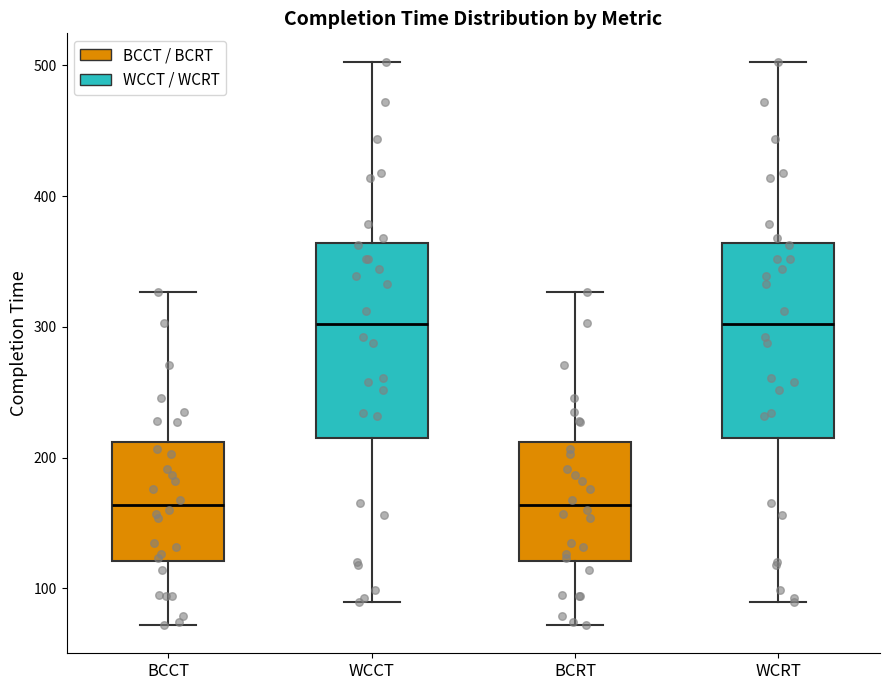

Reading left to right, read every box against the y-axis: the position of its median line, the range the box covers, and the ends of its whiskers. The values are not printed on the chart, so give them approximately, as read against the axis.

BCCT: median 160, box 120 to 210, whiskers 70 to 330
WCCT: median 300, box 220 to 360, whiskers 90 to 500
BCRT: median 160, box 120 to 210, whiskers 70 to 330
WCRT: median 300, box 220 to 360, whiskers 90 to 500